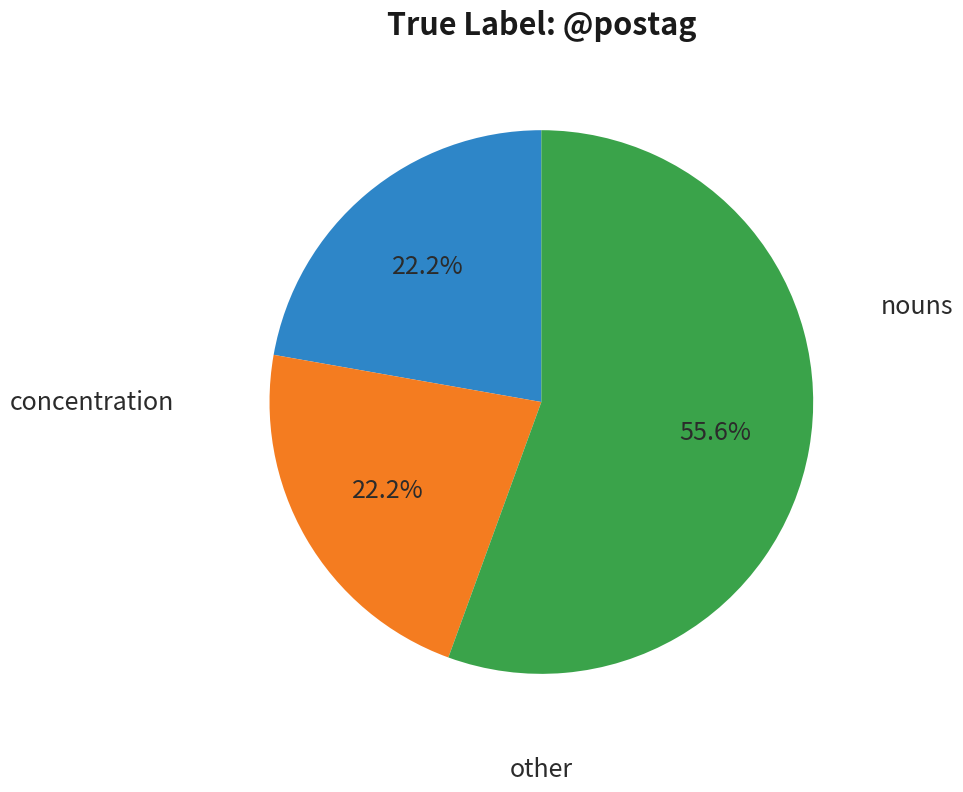

Does any single category account for the majority?

Yes